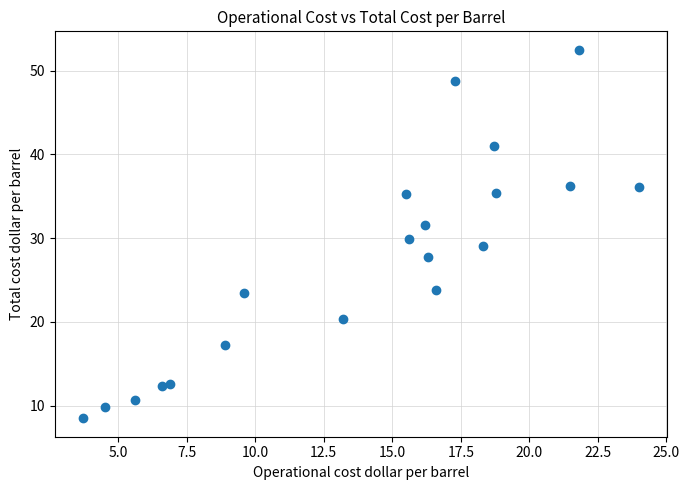

What is the range of X values (max minus min)?

20.3